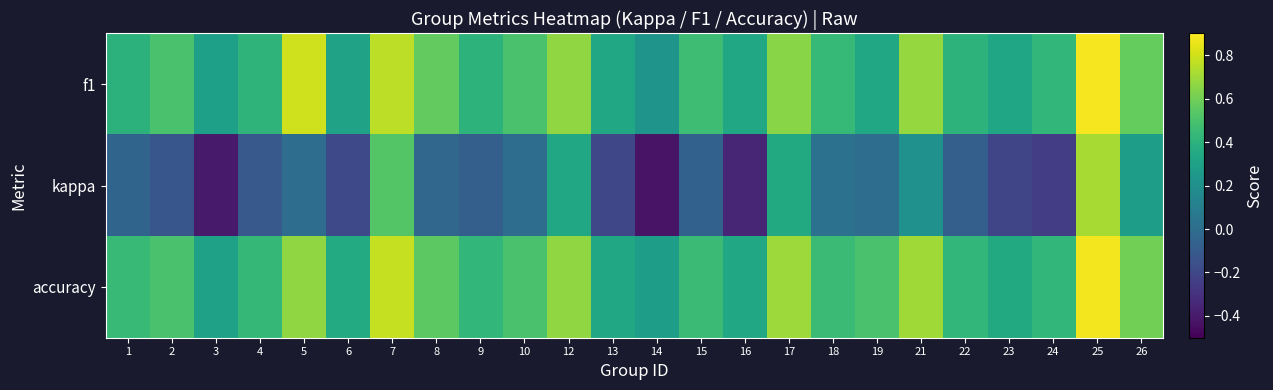

How many series are shown in this chart?

3